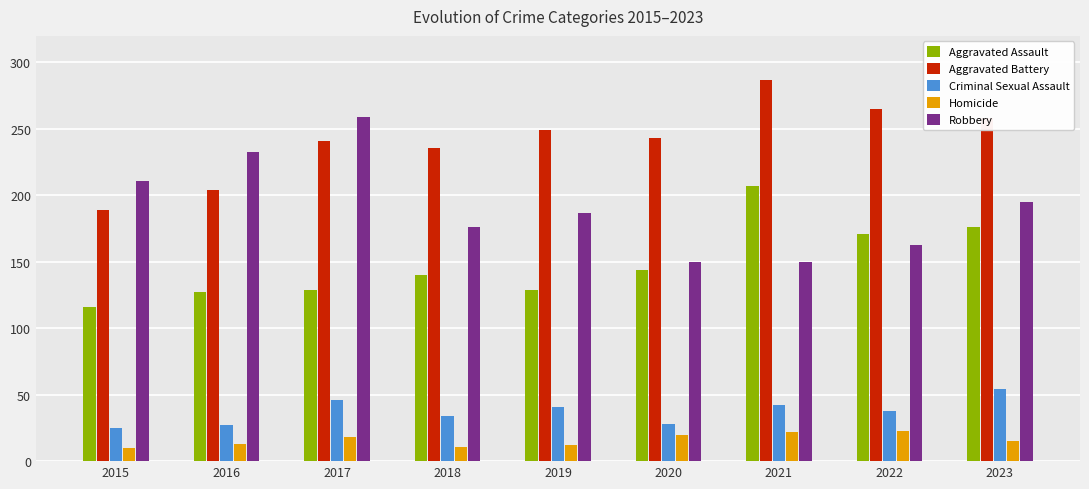

What is the sum of all Robbery values?

1724